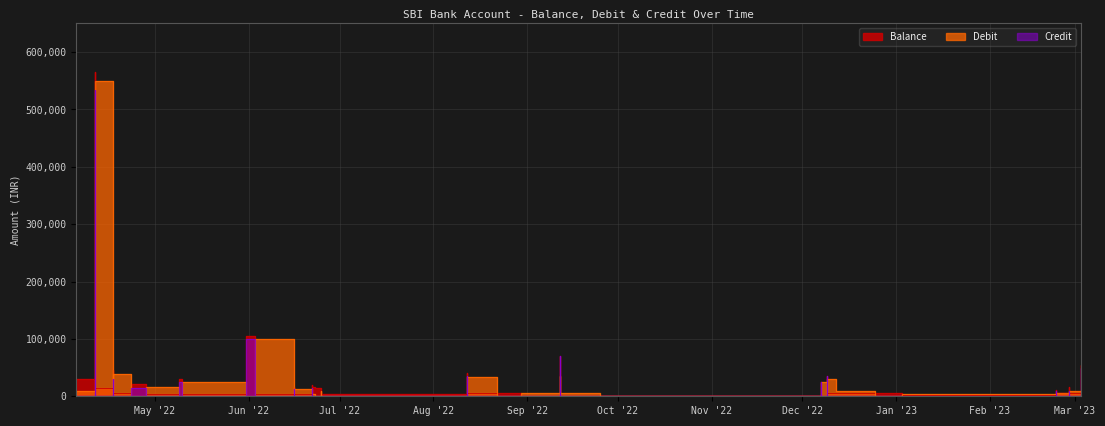

How many series are shown in this chart?

3